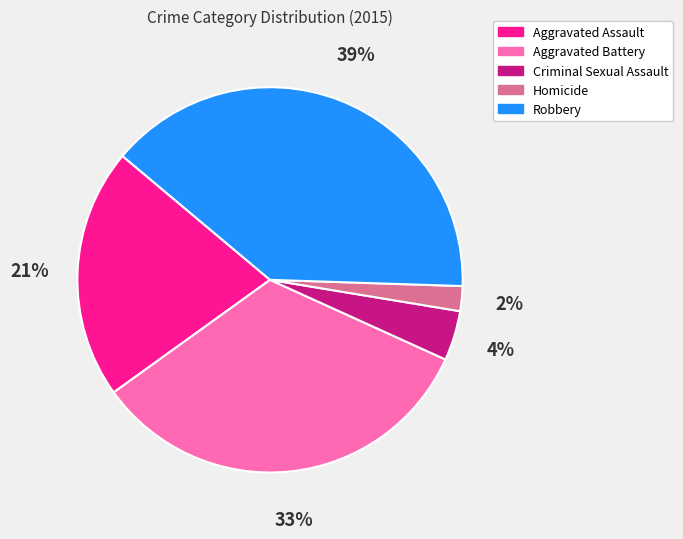

Is it true that Criminal Sexual Assault is 4% of the pie?

True